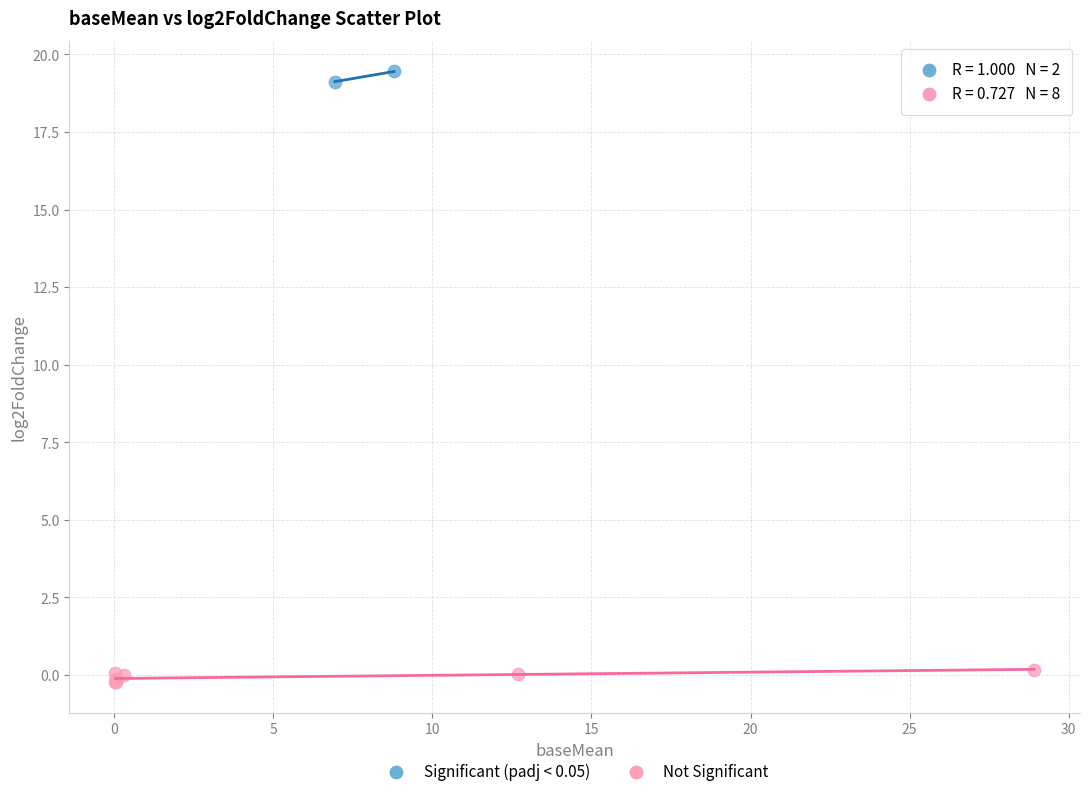

What are all the series names shown in the legend?

Significant (padj < 0.05), Not Significant